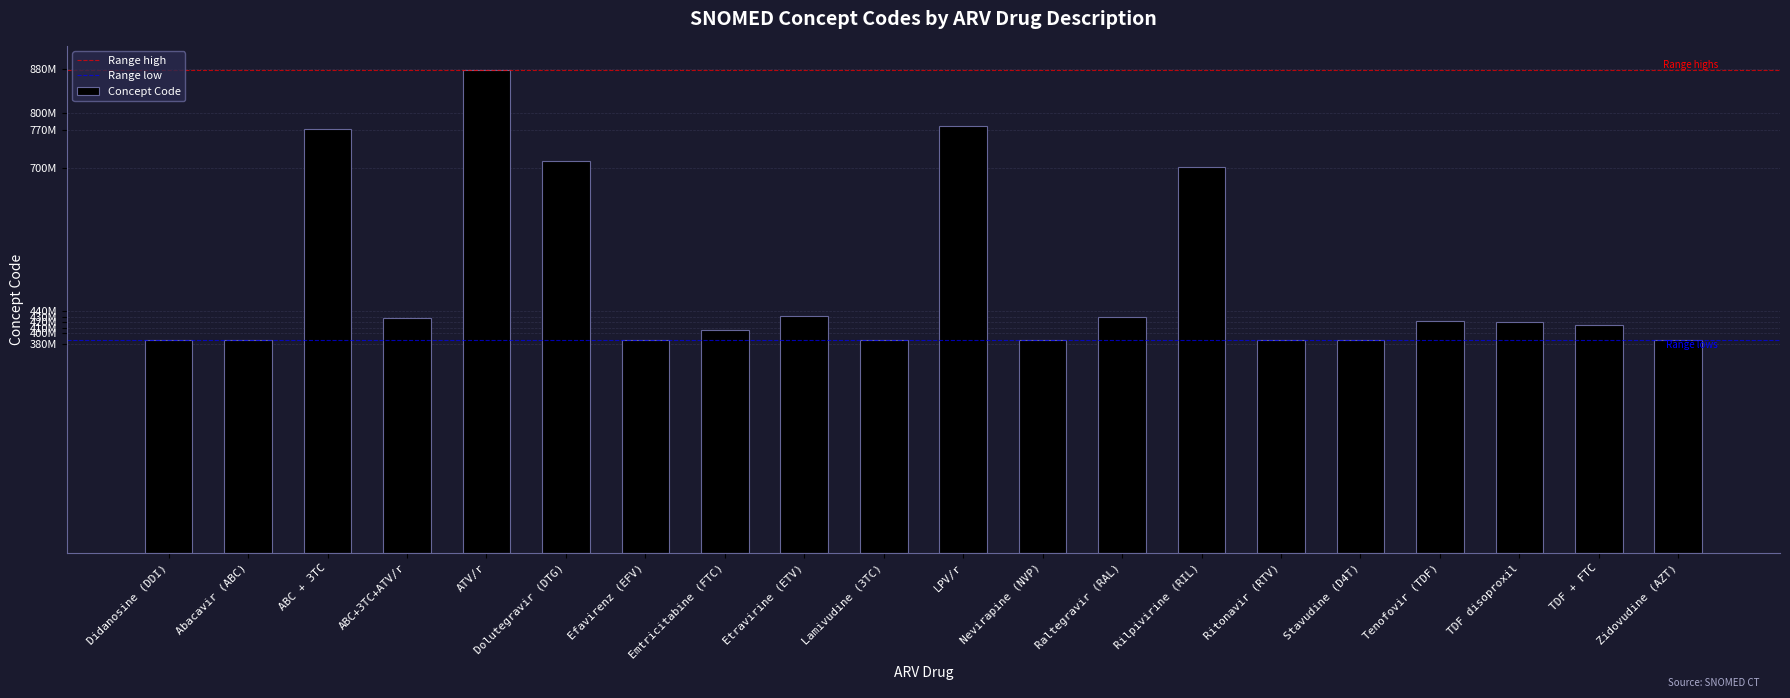

Reading right to left, extract all data points from this chart.

387151007	414091005	421203005	422091007	386895008	386896009	703123005	429707008	386898005	776569000	386897000	432121008	404856006	387001004	713464000	878898002	427314002	772188001	387005008	387105006